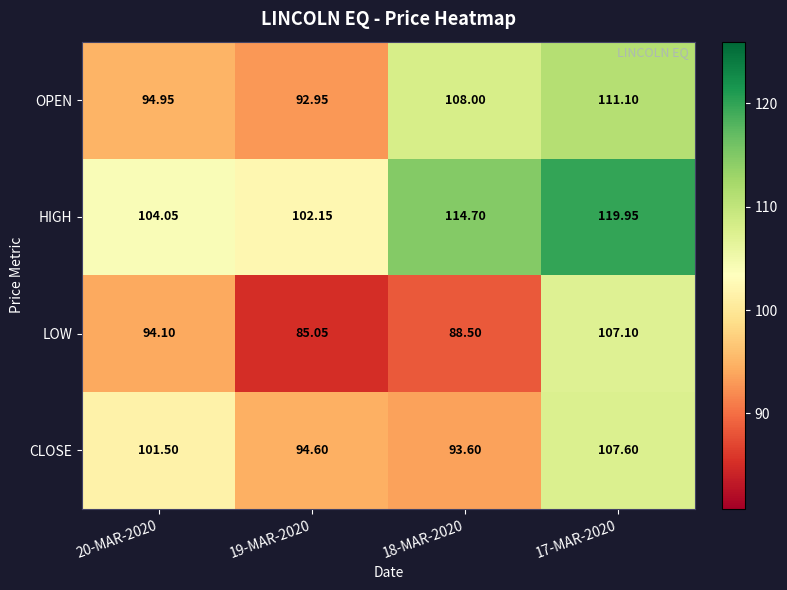

Is the value of HIGH at 19-MAR-2020 greater than the value of LOW at 18-MAR-2020?

Yes